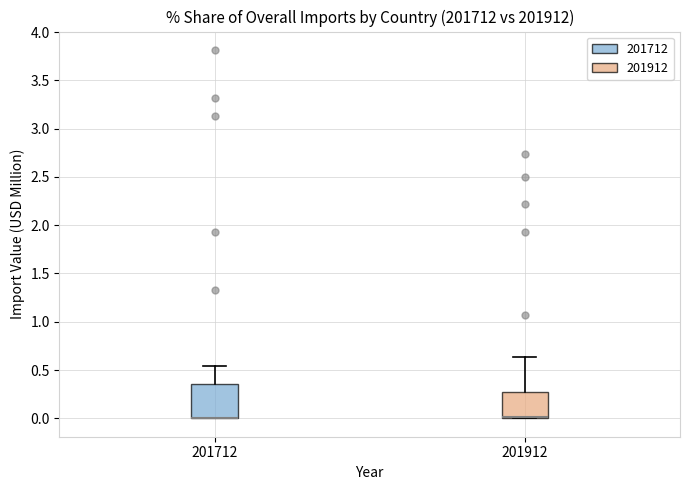

Reading left to right, read every box against the y-axis: the position of its median line, the range the box covers, and the ends of its whiskers. The values are not printed on the chart, so give them approximately, as read against the axis.

201712: median 0.00 (drawn on the box's lower edge), box 0.00 to 0.35, whiskers 0.00 to 0.55
201912: median 0.00 (drawn on the box's lower edge), box 0.00 to 0.25, whiskers 0.00 to 0.65